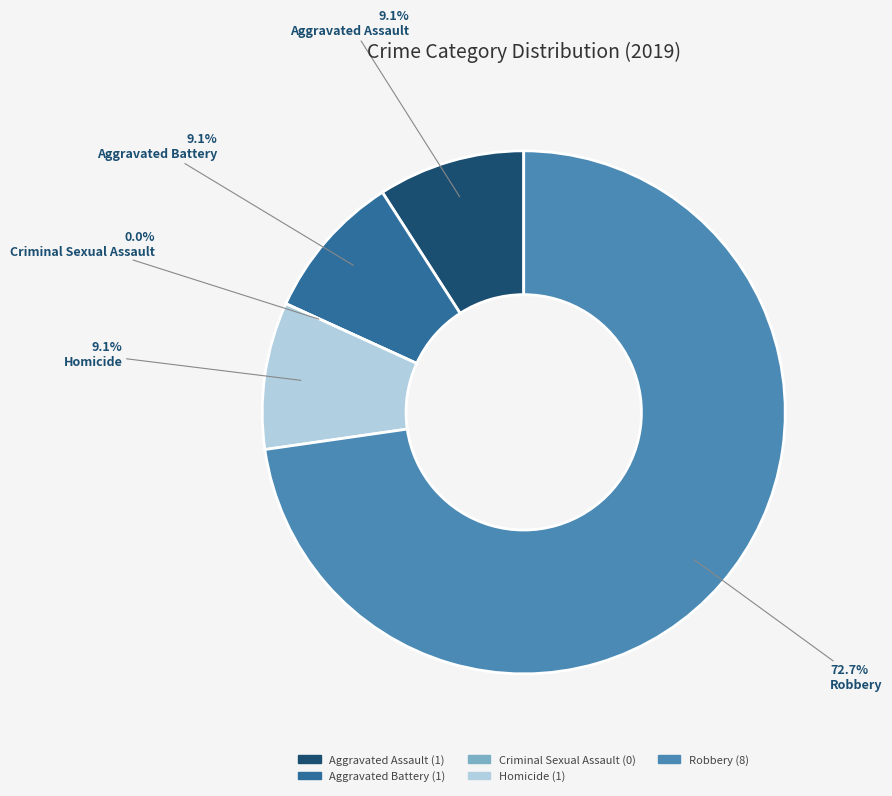

Is there any slice that represents more than half of the pie?

Yes